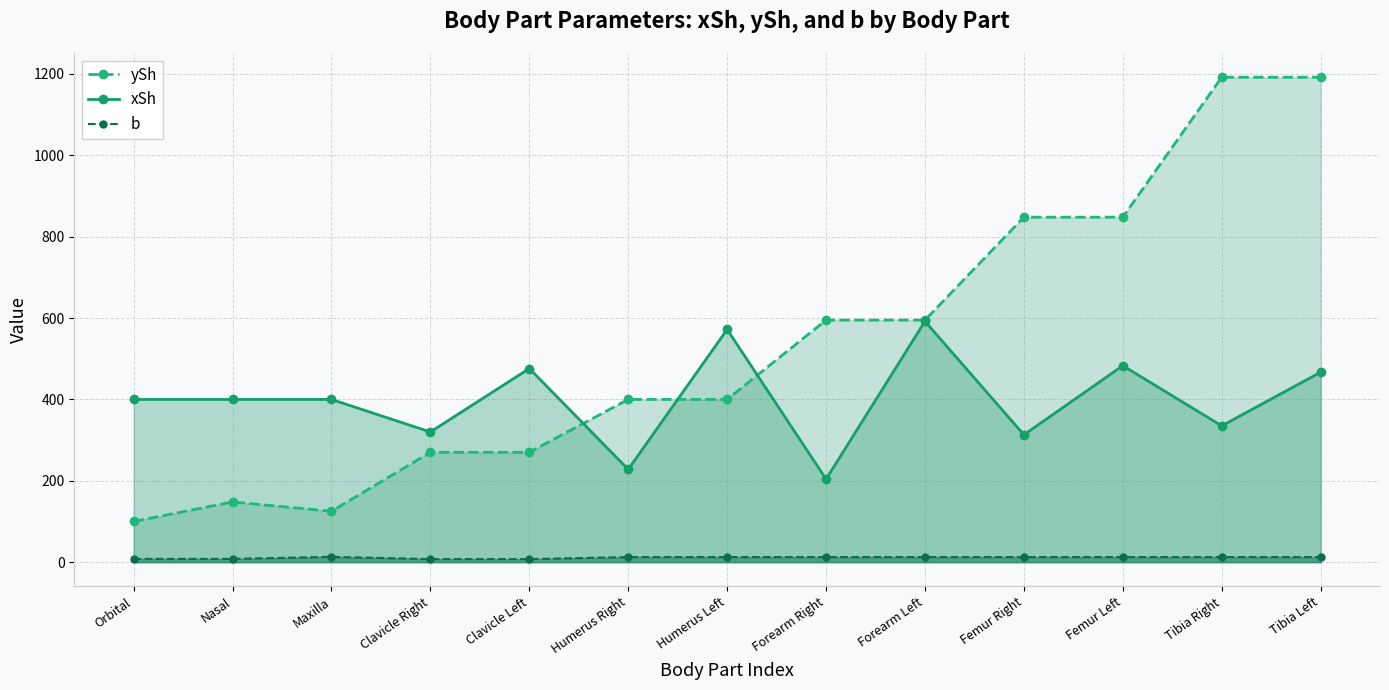

Is it true that xSh equals 483.0 at Femur Left?

True